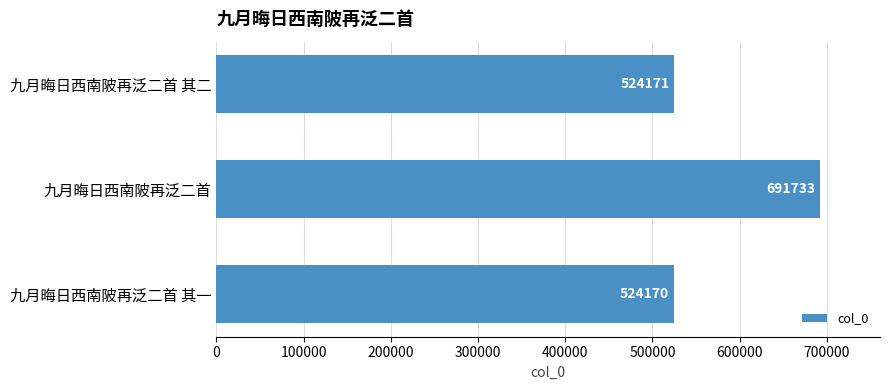

Rank the categories by value from highest to lowest.

九月晦日西南陂再泛二首, 九月晦日西南陂再泛二首 其二, 九月晦日西南陂再泛二首 其一